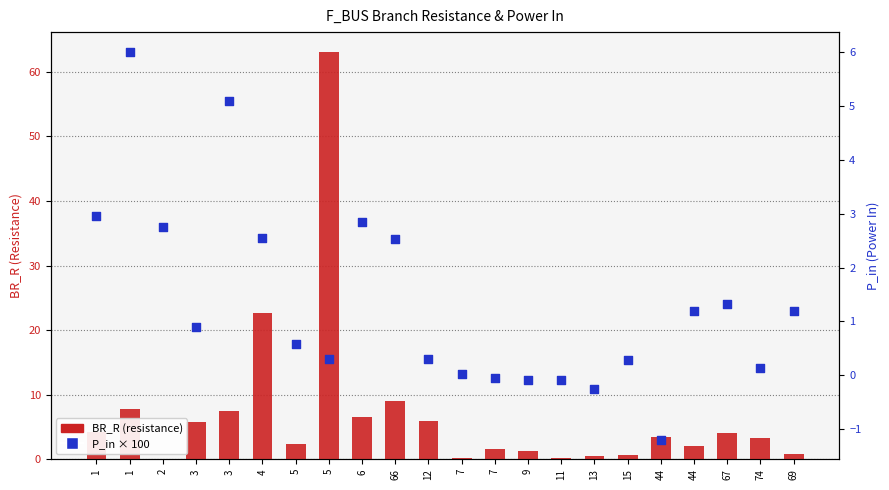

What is the total value across all series at 7?

0.1